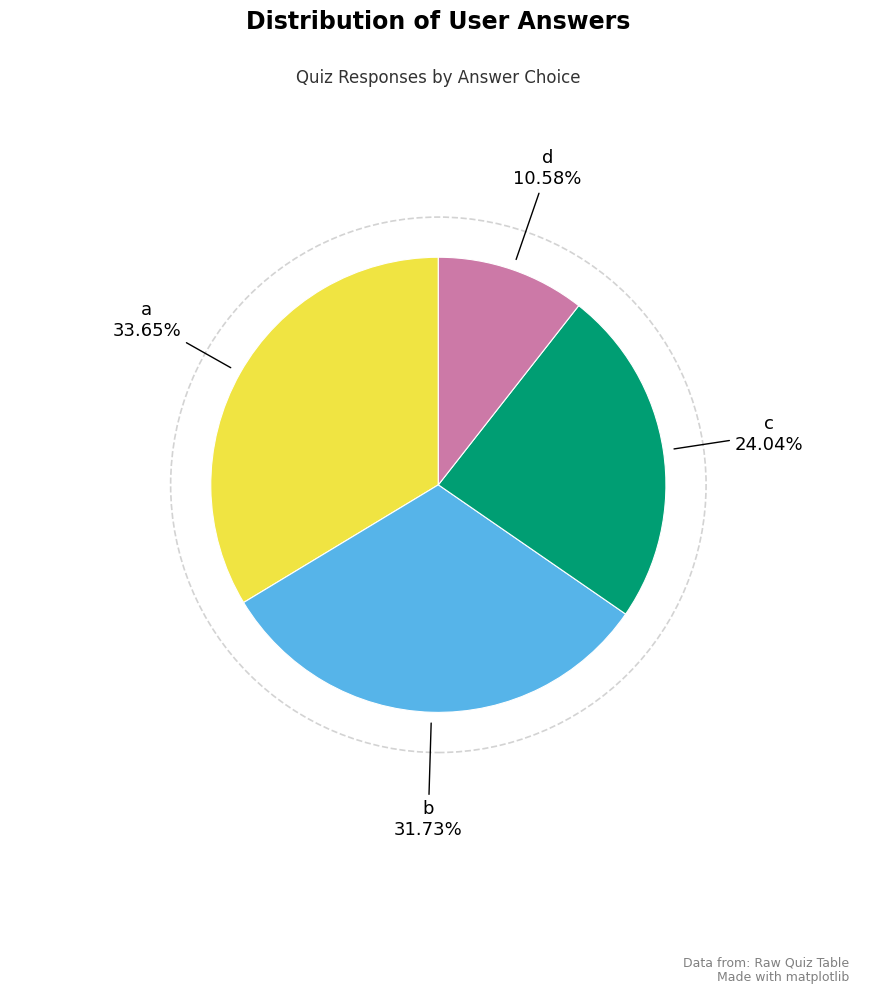

Does any single category account for the majority?

No